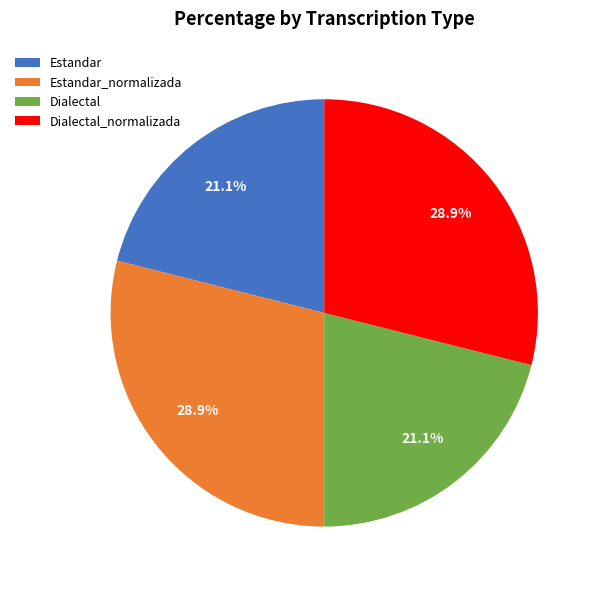

What is the ratio of the value at Dialectal_normalizada to the value at Estandar?

1.4